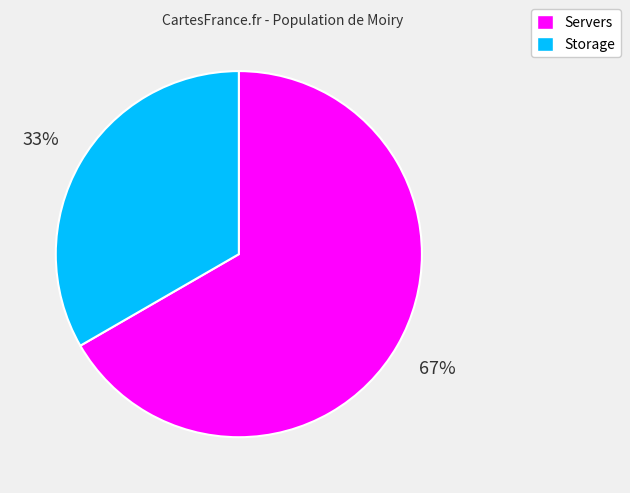

How many slices are in this pie chart?

2